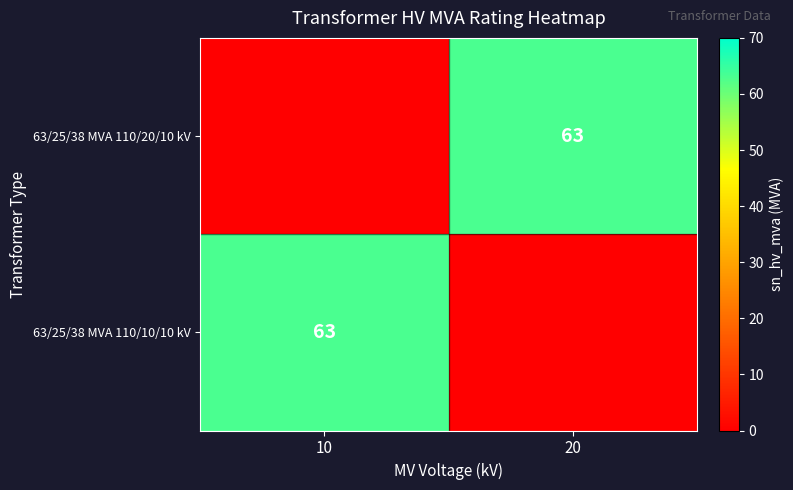

At how many categories does at least one series exceed 38?

2